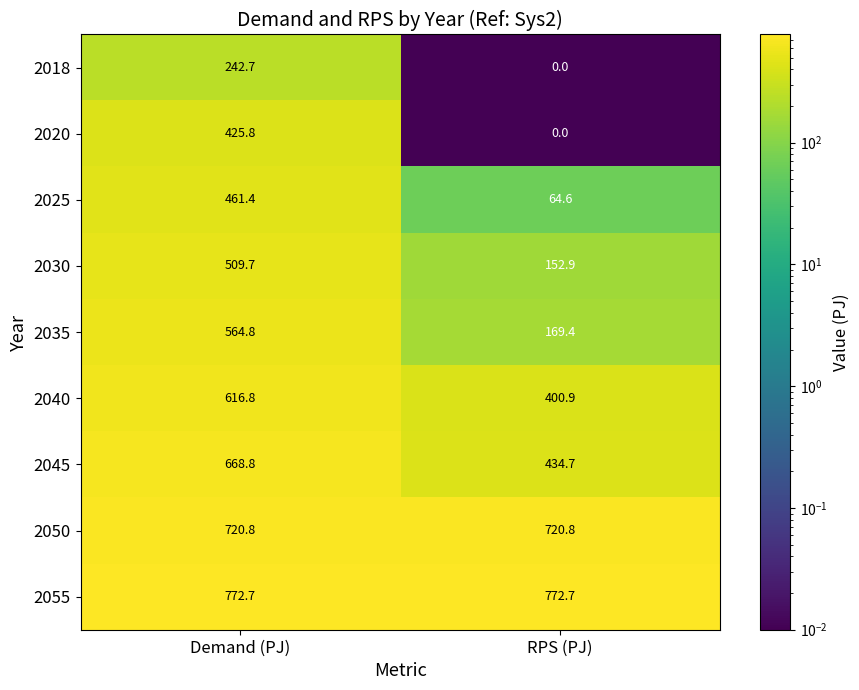

List the labels in order of 2035 value, smallest first.

RPS (PJ), Demand (PJ)